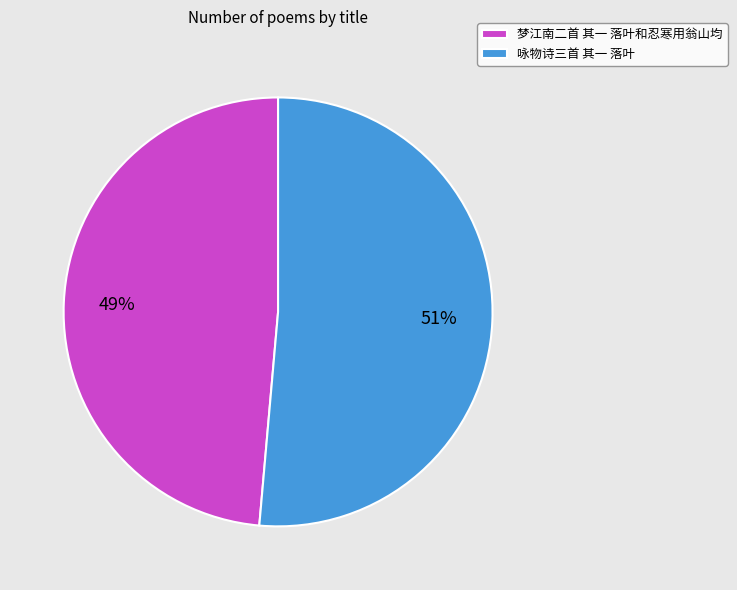

Which slice is the smallest?

梦江南二首 其一 落叶和忍寒用翁山均